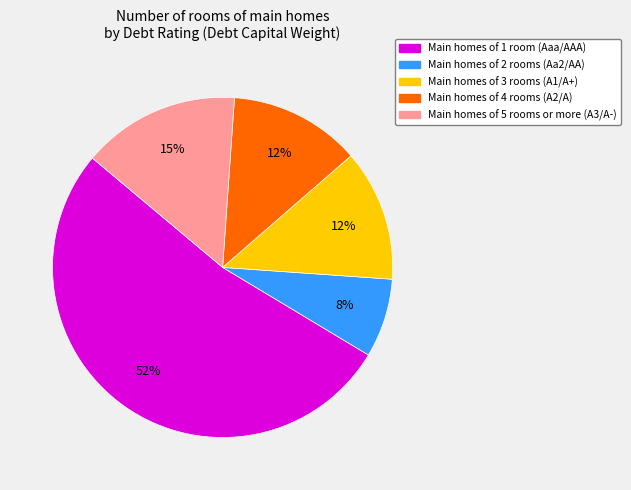

Does any single category account for the majority?

Yes